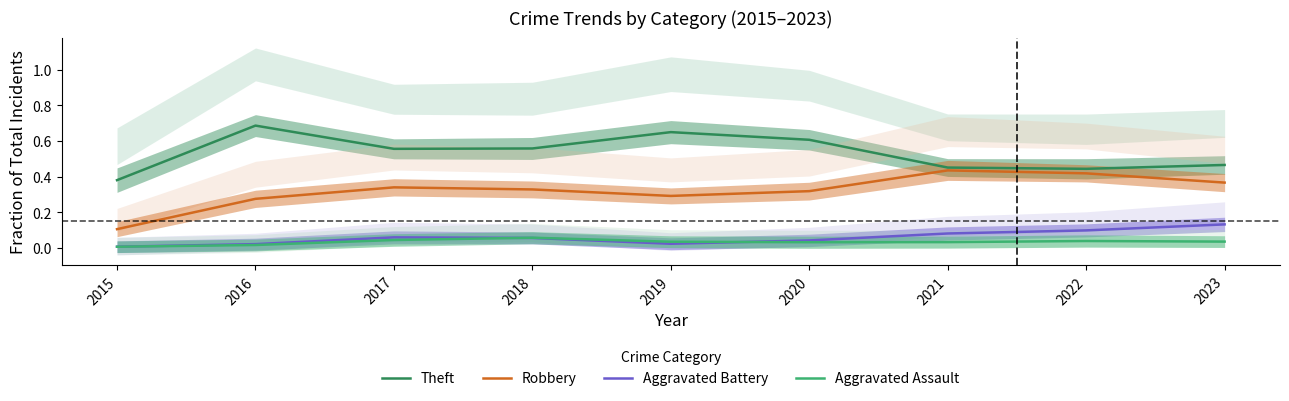

List the labels in order of Theft value, smallest first.

2015, 2022, 2021, 2023, 2017, 2018, 2020, 2019, 2016